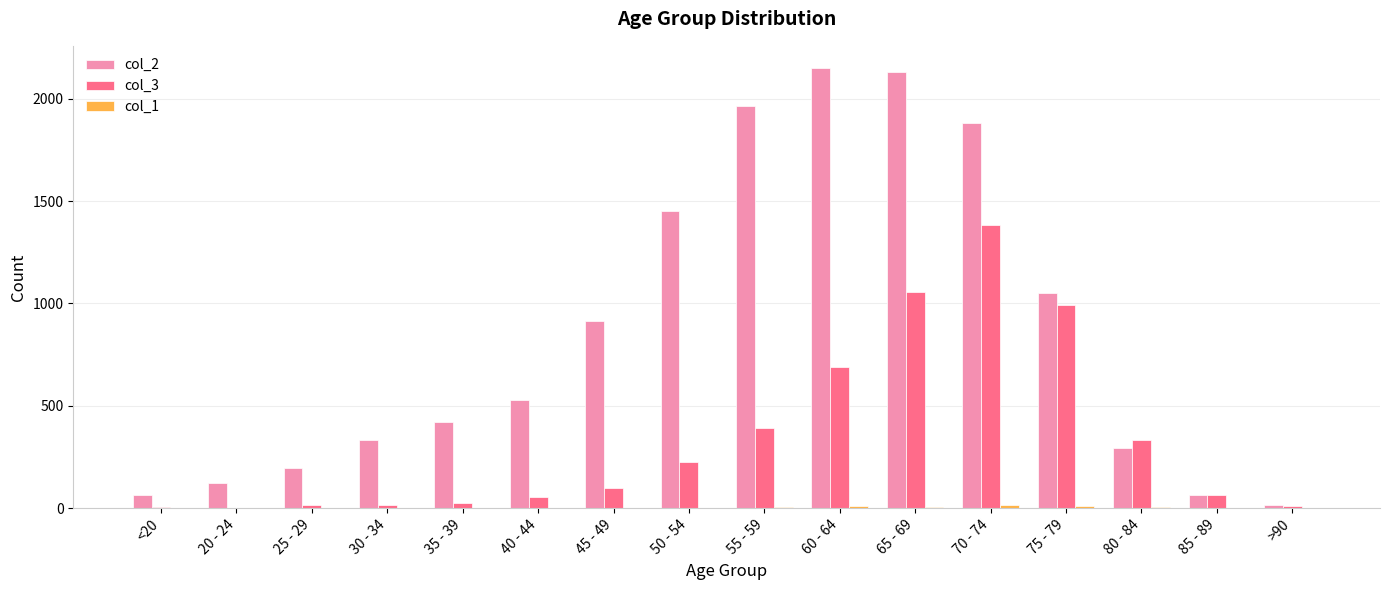

At which category is the sum across all series the highest?

70 - 74